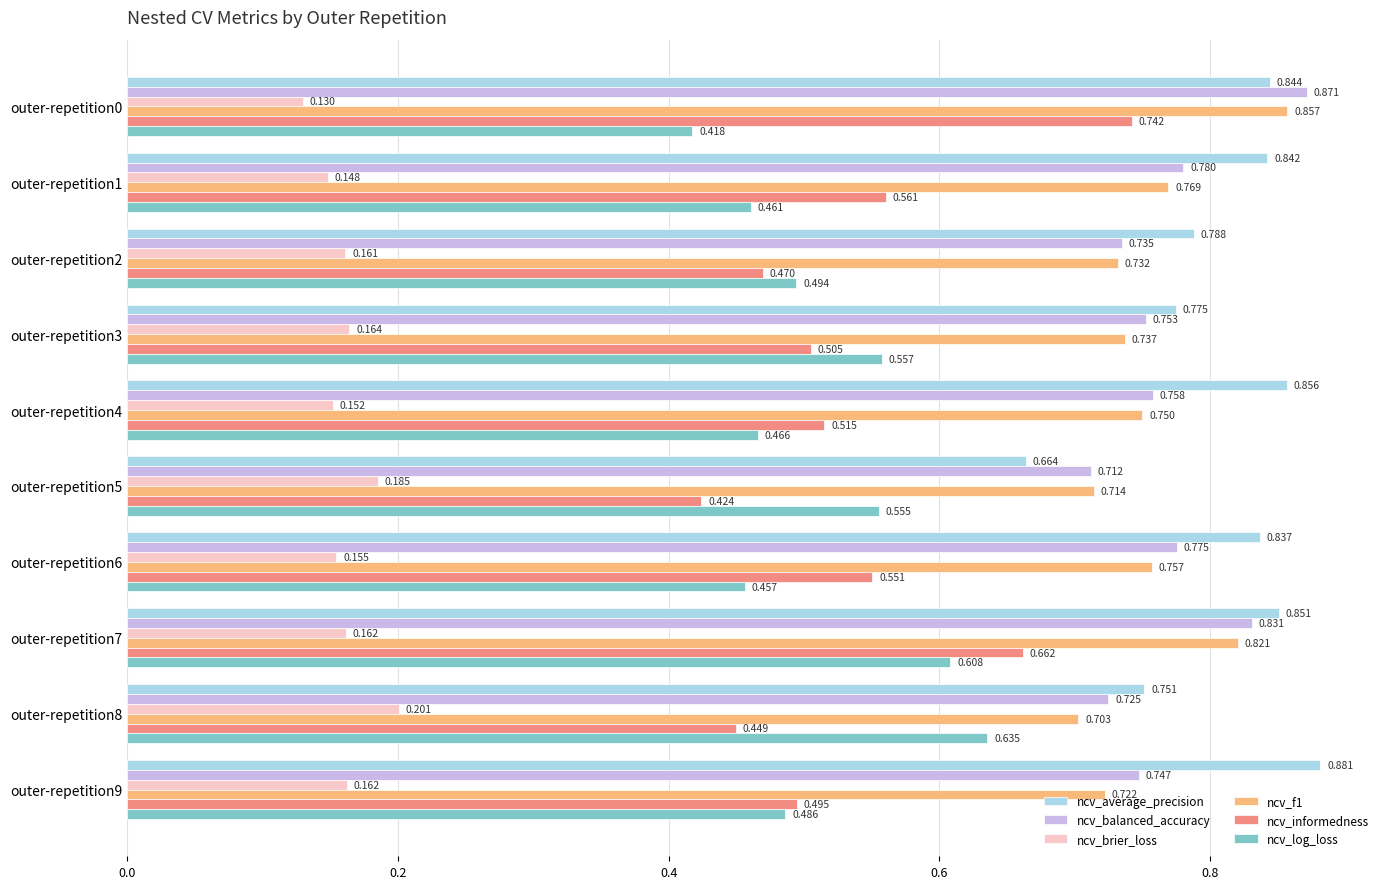

List the labels in order of ncv_informedness value, largest first.

outer-repetition0, outer-repetition7, outer-repetition1, outer-repetition6, outer-repetition4, outer-repetition3, outer-repetition9, outer-repetition2, outer-repetition8, outer-repetition5